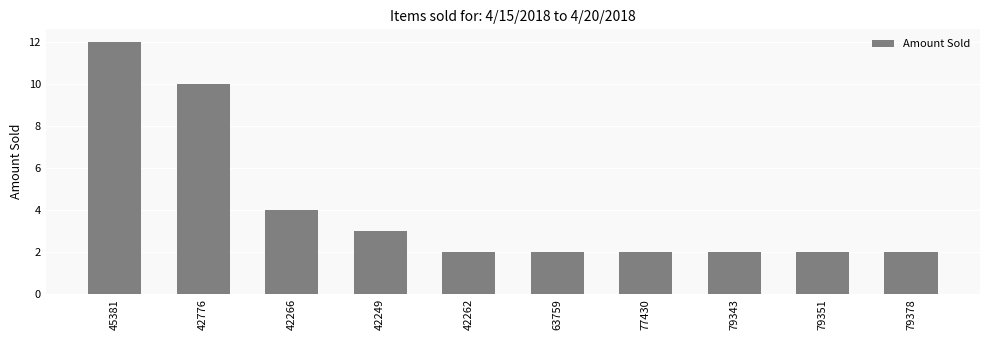

What is the difference between the second highest and minimum values?

8